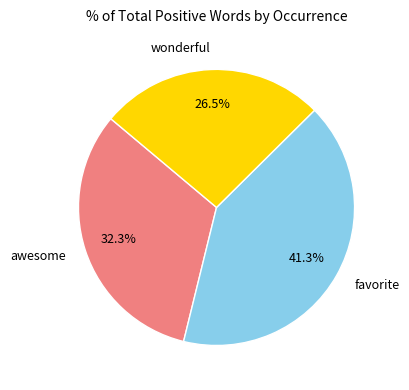

What is the ratio of the value at wonderful to the value at awesome?

0.8